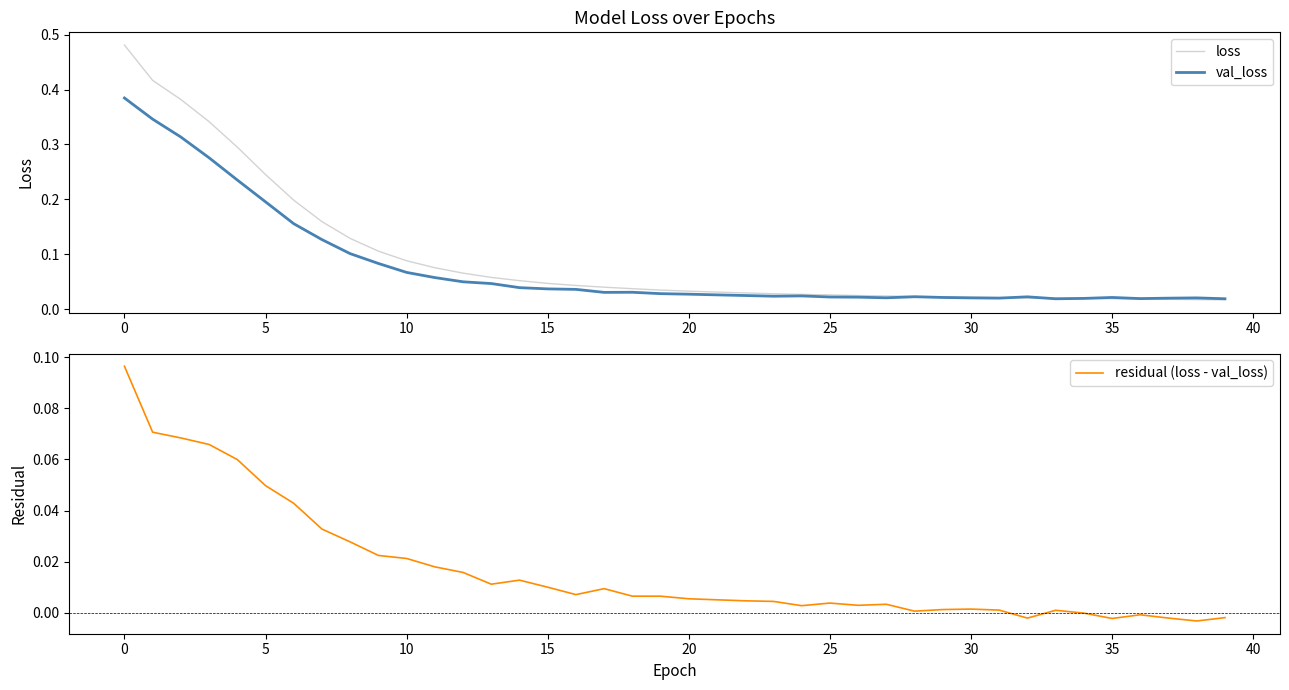

Count the number of data series in this chart.

3